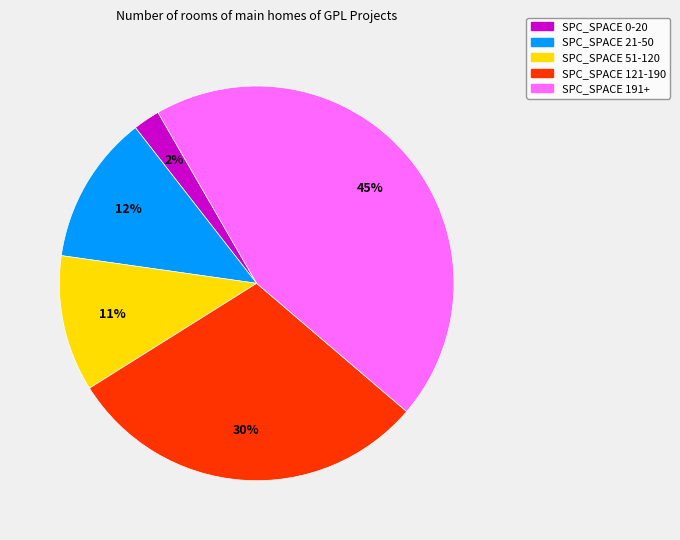

Is there any slice that represents more than half of the pie?

No